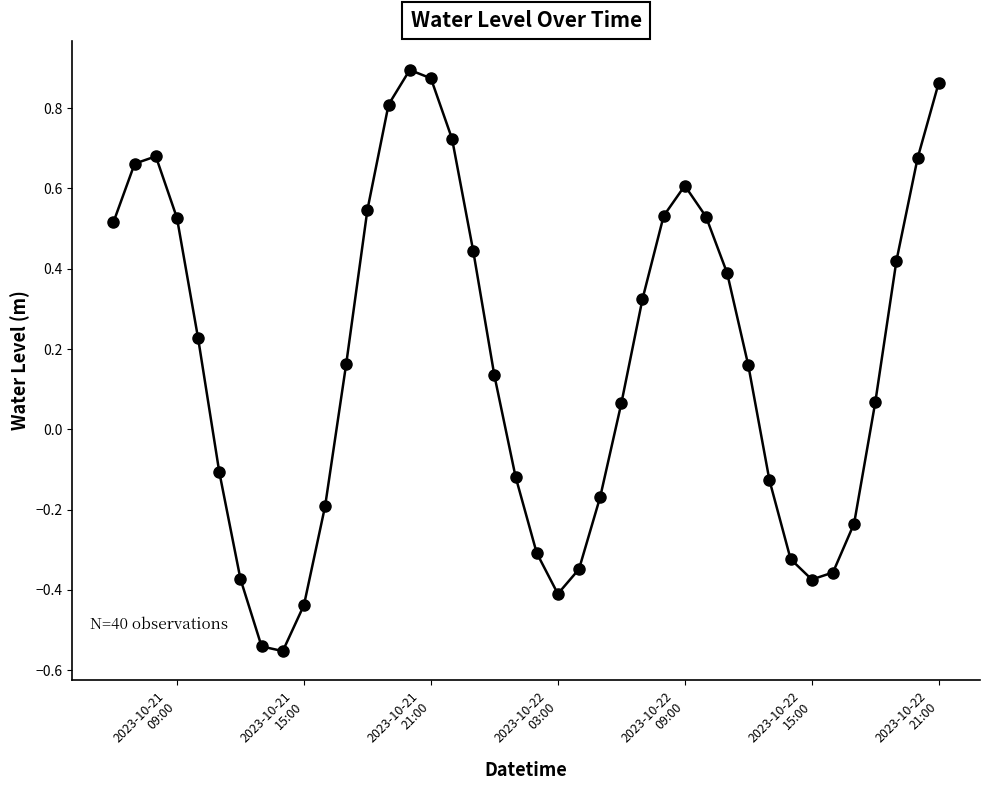

What is the difference between the second highest and second lowest values?

1.4